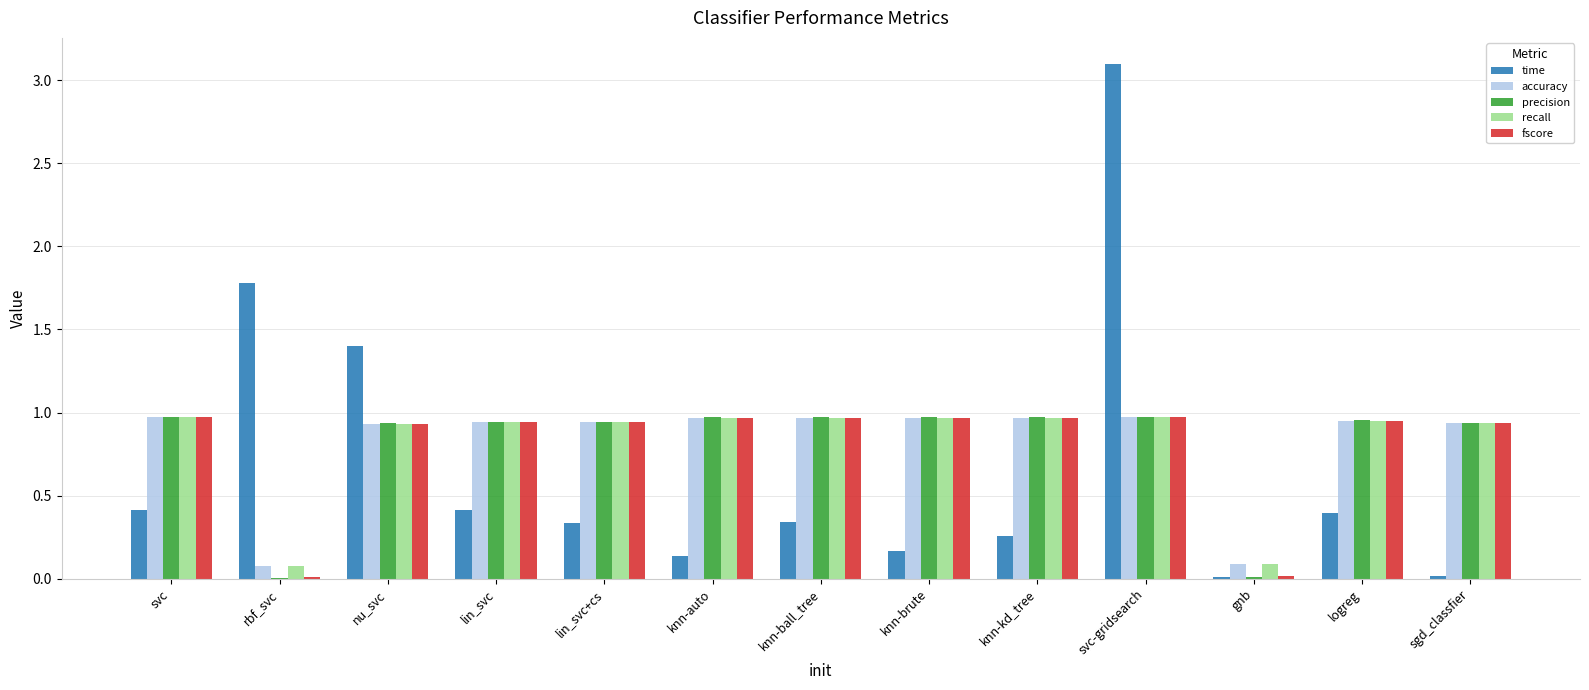

Count the number of data series in this chart.

5